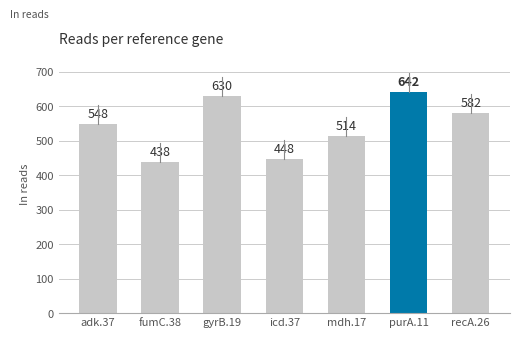

Between recA.26 and gyrB.19, which is larger?

gyrB.19